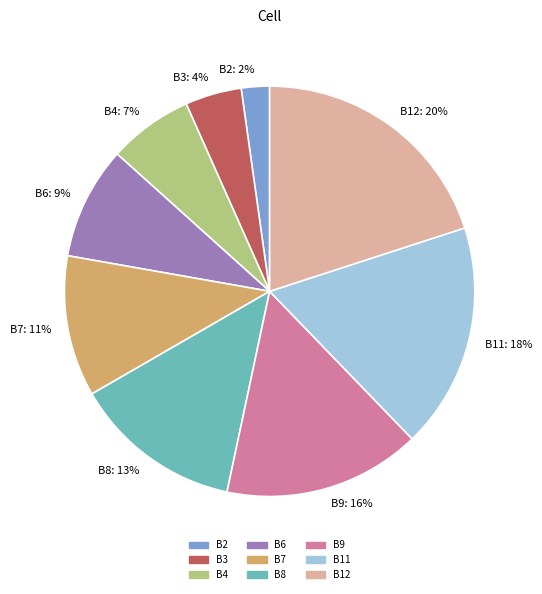

To the nearest percent, what is the average slice percentage?

11%